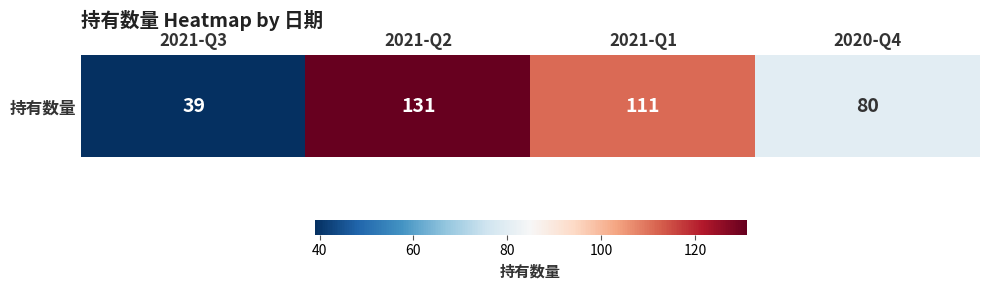

Reading left to right, what are all the values shown in this chart?

2021-Q3=39	2021-Q2=131	2021-Q1=111	2020-Q4=80